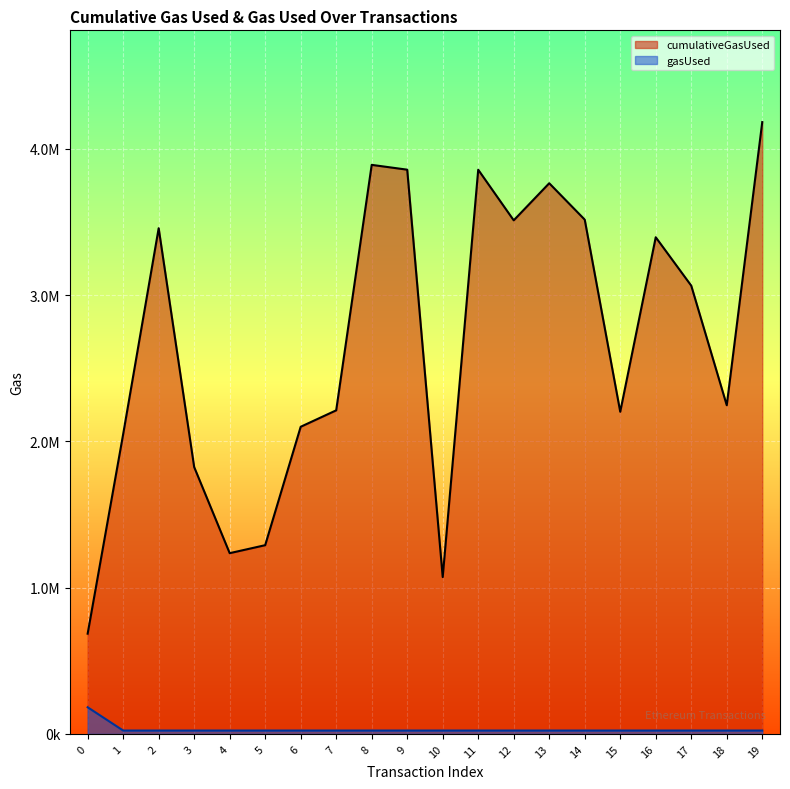

True or false: cumulativeGasUsed and gasUsed intersect in this chart.

False